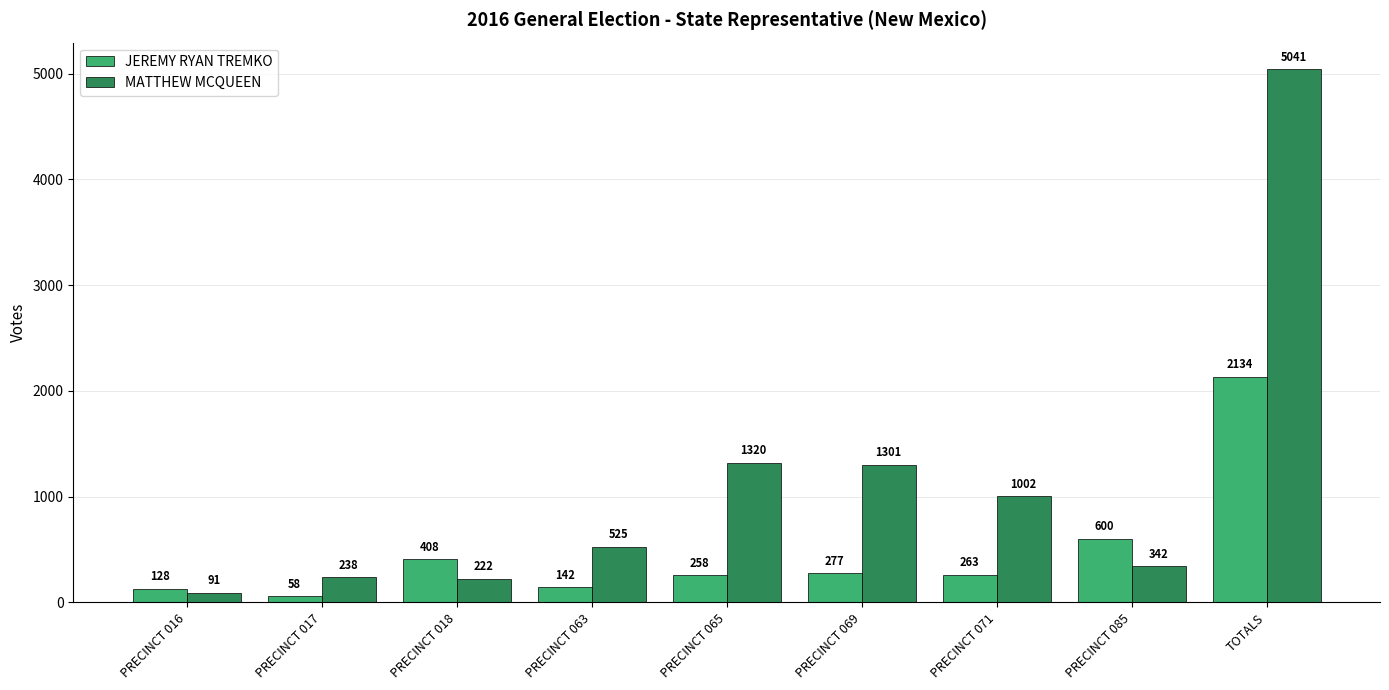

Reading left to right, what are all the values shown in this chart?

JEREMY RYAN TREMKO: PRECINCT 016=128	PRECINCT 017=58	PRECINCT 018=408	PRECINCT 063=142	PRECINCT 065=258	PRECINCT 069=277	PRECINCT 071=263	PRECINCT 085=600	TOTALS=2134
MATTHEW MCQUEEN: PRECINCT 016=91	PRECINCT 017=238	PRECINCT 018=222	PRECINCT 063=525	PRECINCT 065=1320	PRECINCT 069=1301	PRECINCT 071=1002	PRECINCT 085=342	TOTALS=5041